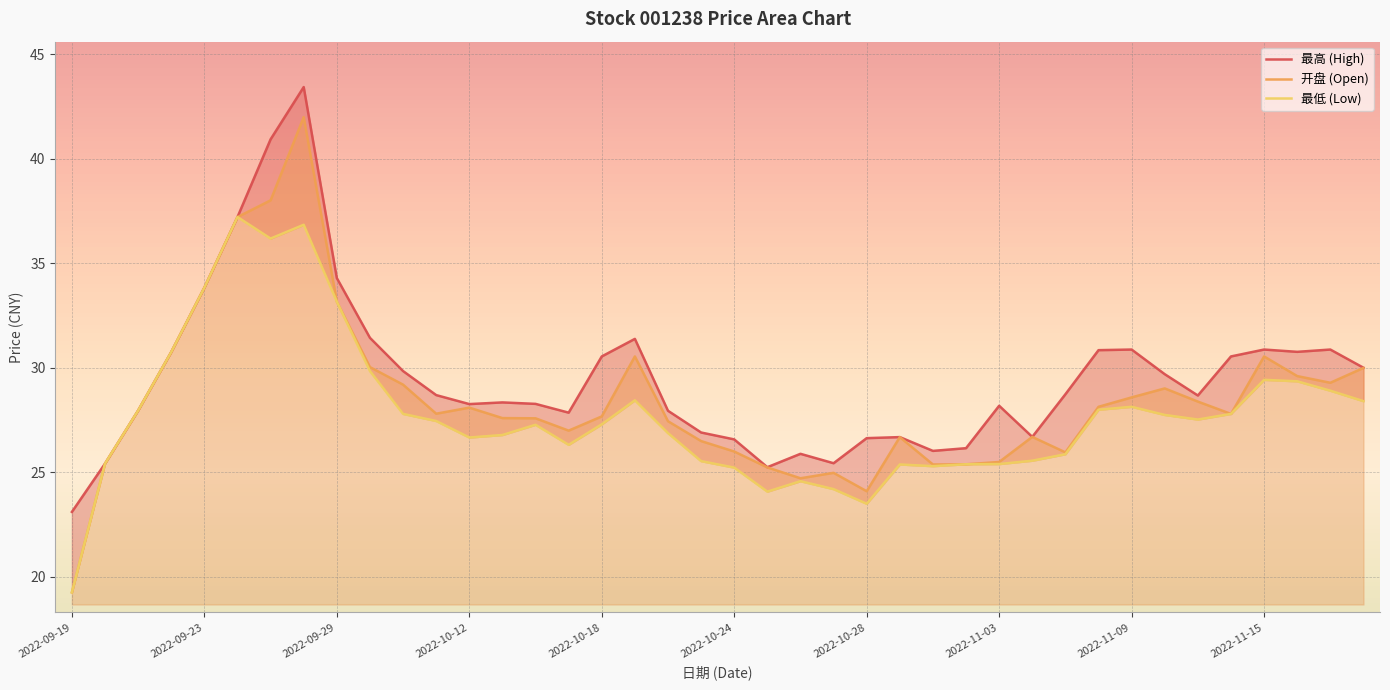

At which category does 最高 (High) reach its first local valley?

2022-10-12